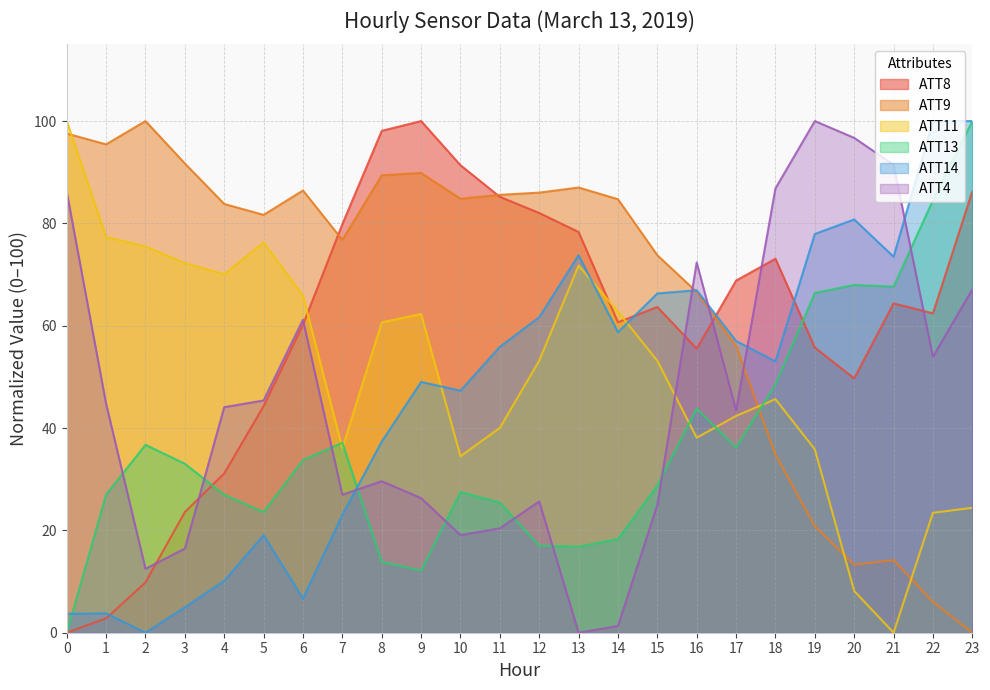

Which has a higher value, 5 or 16?

16